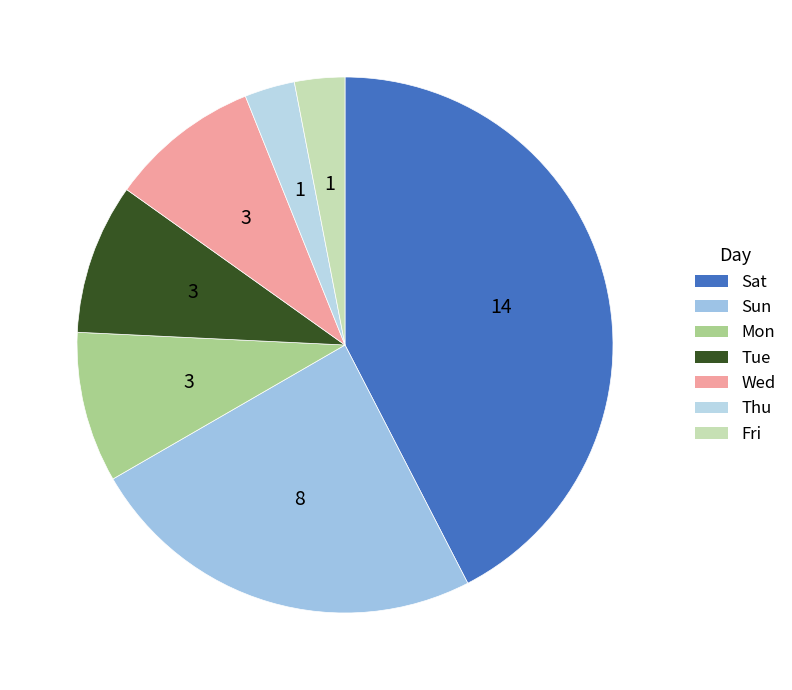

The Sun slice represents 30% of the pie. True or false?

False